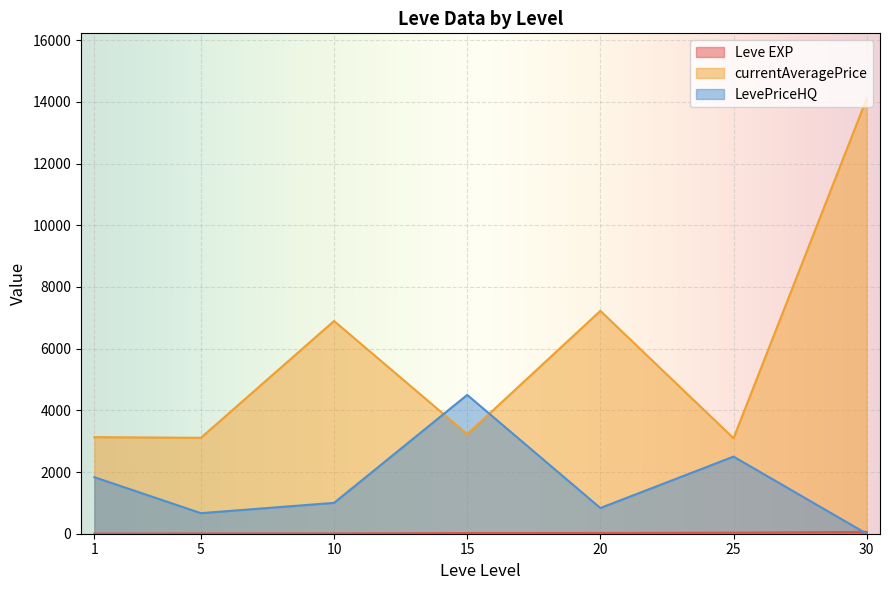

Which category has the highest value across all series?

30